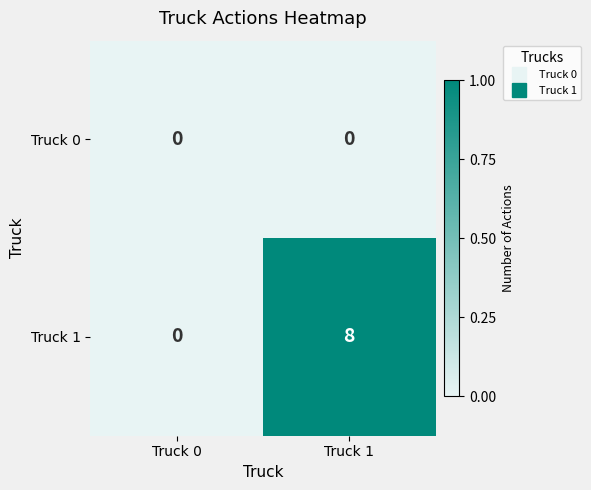

Reading left to right, extract all data points from this chart.

Truck 0: 0	0
Truck 1: 0	8